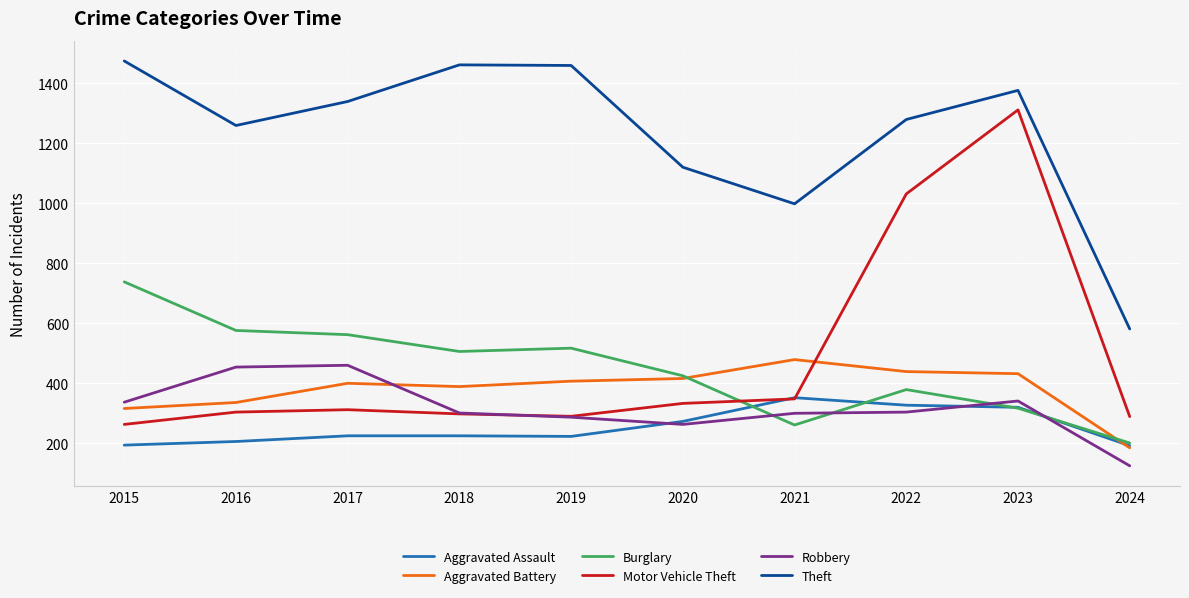

At which label is Motor Vehicle Theft closest to 787?

2022